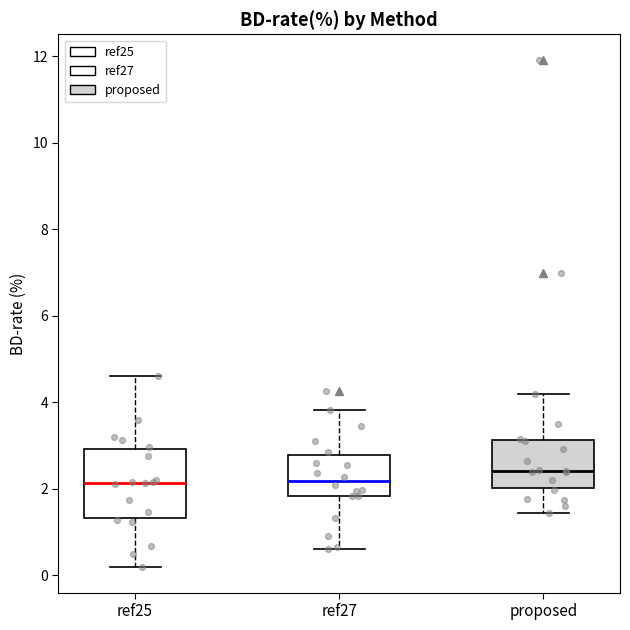

Where is the upper edge of the box for ref27 on the y-axis? The values are not printed on the chart, so give them approximately, as read against the axis.

2.8